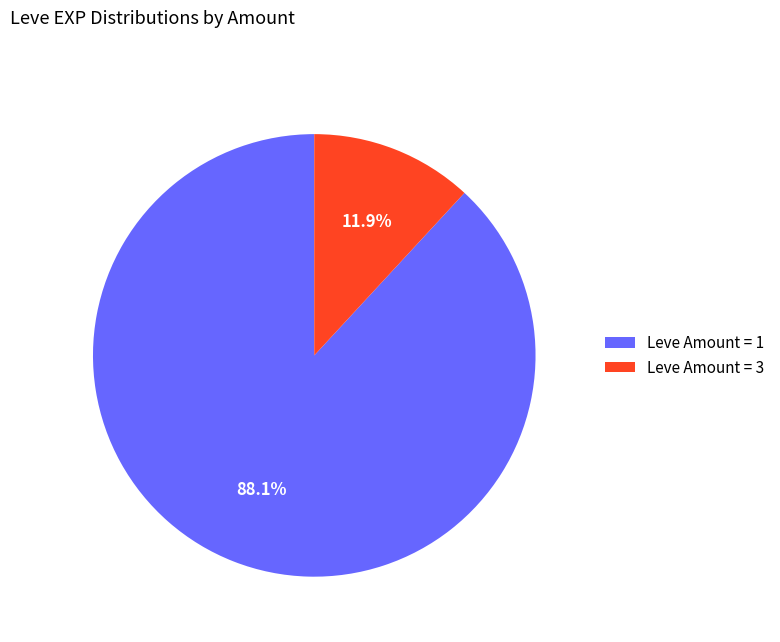

Is there a majority slice in this chart?

Yes